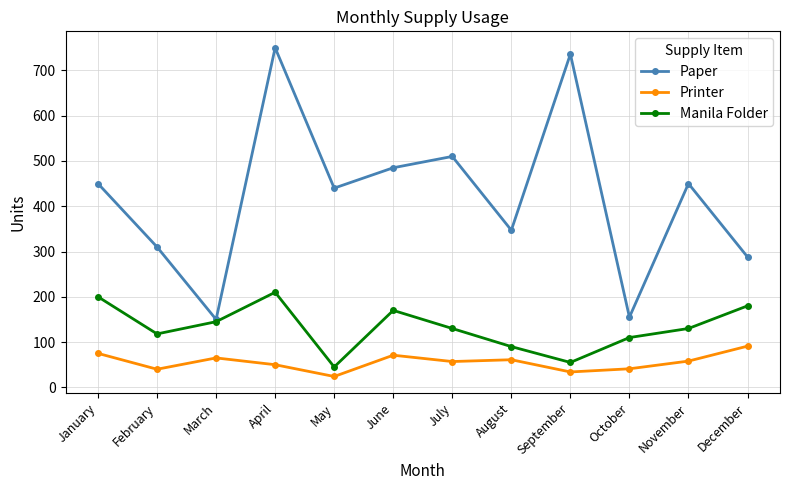

The Printer series shows 34 at September. True or false?

True